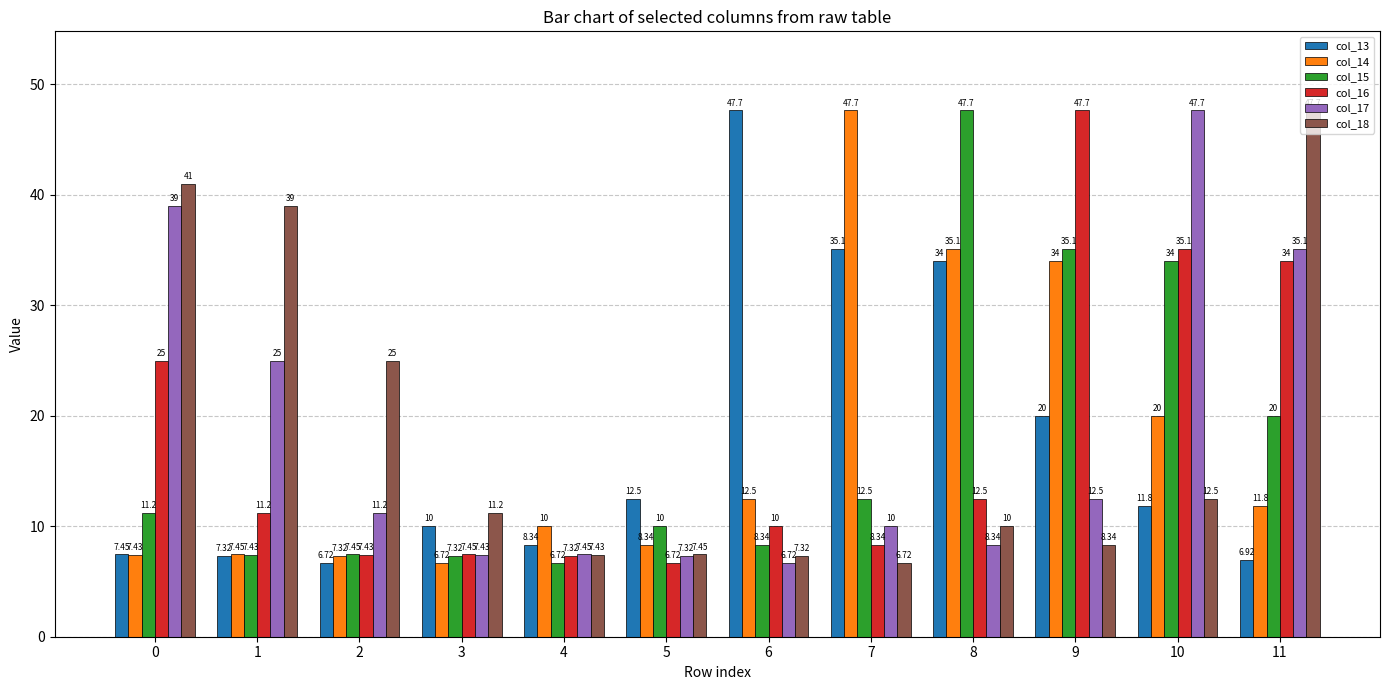

How many series are shown in this chart?

6